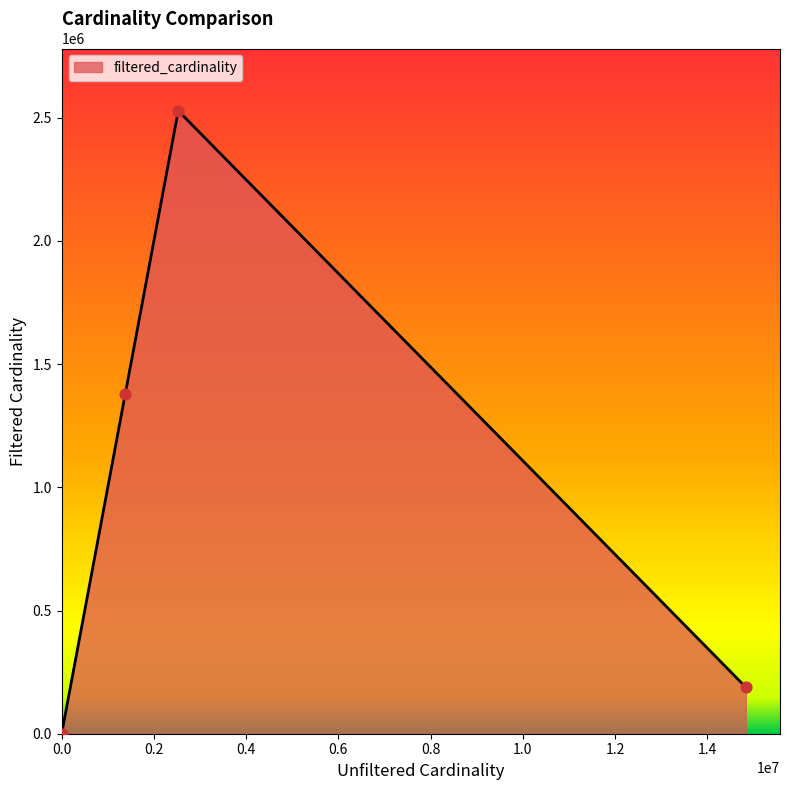

How many interior local peaks (higher than both neighbors) does the data have?

1